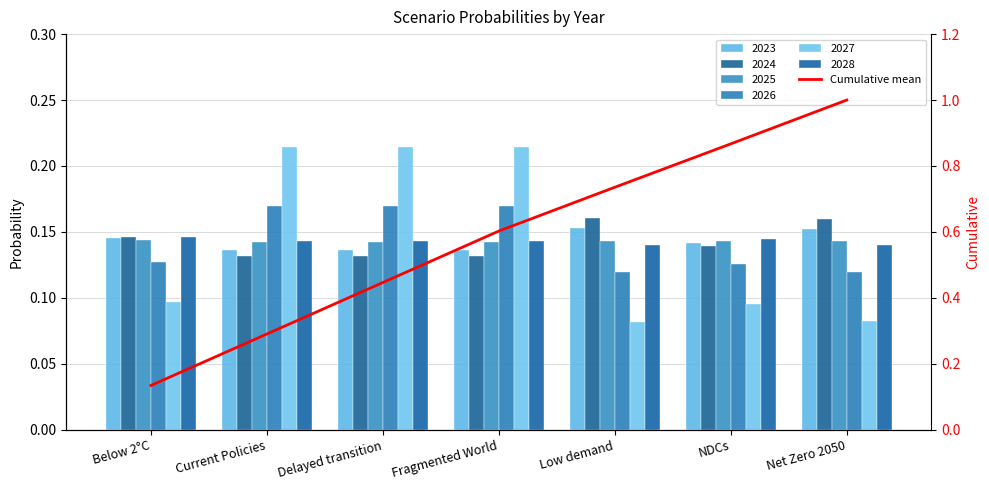

List the labels in order of value, smallest first.

Below 2°C, Current Policies, Delayed transition, Fragmented World, Low demand, NDCs, Net Zero 2050